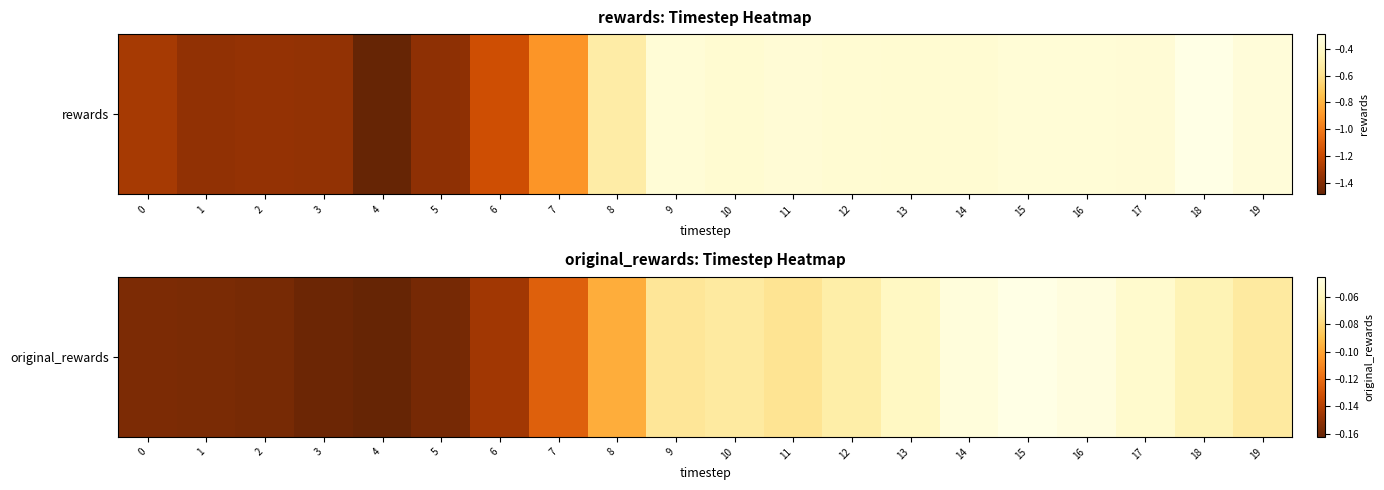

True or false: the data shows -0.2 at 4.

True